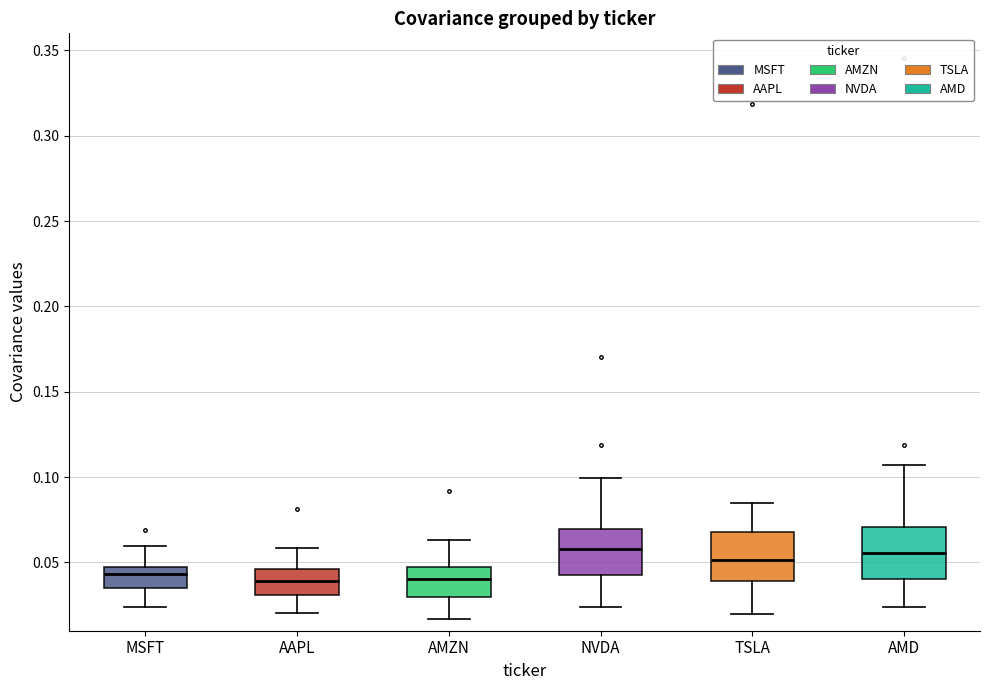

Reading left to right, transcribe this box plot: for each box, give where its median line is, the range the box spans, and where its two whiskers end, as read against the y-axis. The values are not printed on the chart, so give them approximately, as read against the axis.

MSFT: median 0.045, box 0.035 to 0.050, whiskers 0.025 to 0.060
AAPL: median 0.040, box 0.030 to 0.045, whiskers 0.020 to 0.060
AMZN: median 0.040, box 0.030 to 0.045, whiskers 0.015 to 0.065
NVDA: median 0.060, box 0.045 to 0.070, whiskers 0.025 to 0.100
TSLA: median 0.050, box 0.040 to 0.070, whiskers 0.020 to 0.085
AMD: median 0.055, box 0.040 to 0.070, whiskers 0.025 to 0.105